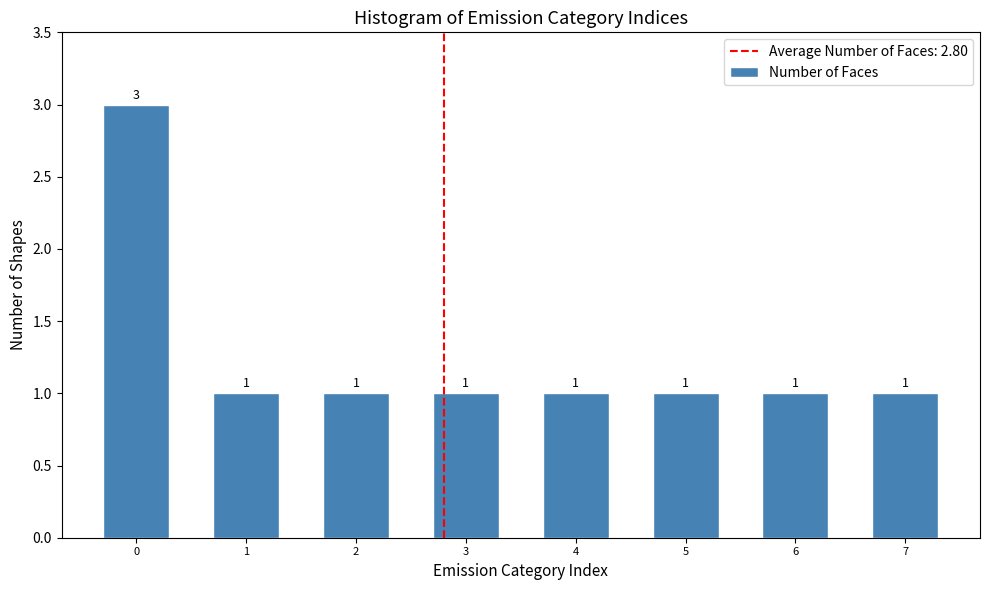

Reading left to right, what are all the values shown in this chart?

3	1	1	1	1	1	1	1